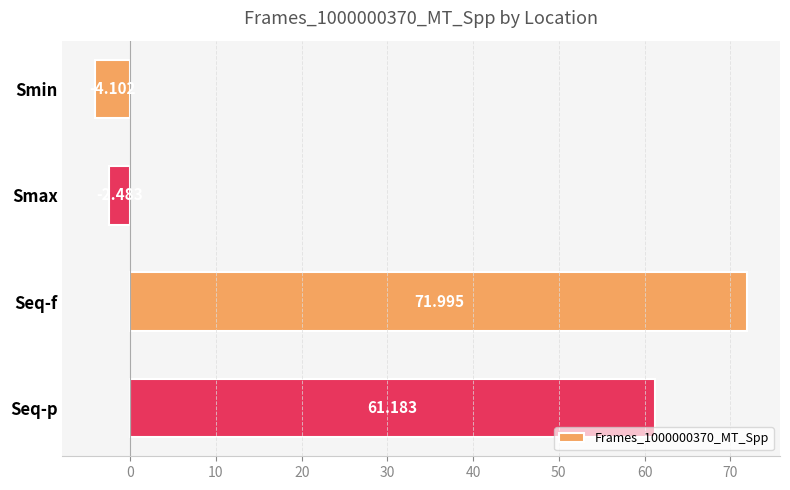

How many values are below zero?

2